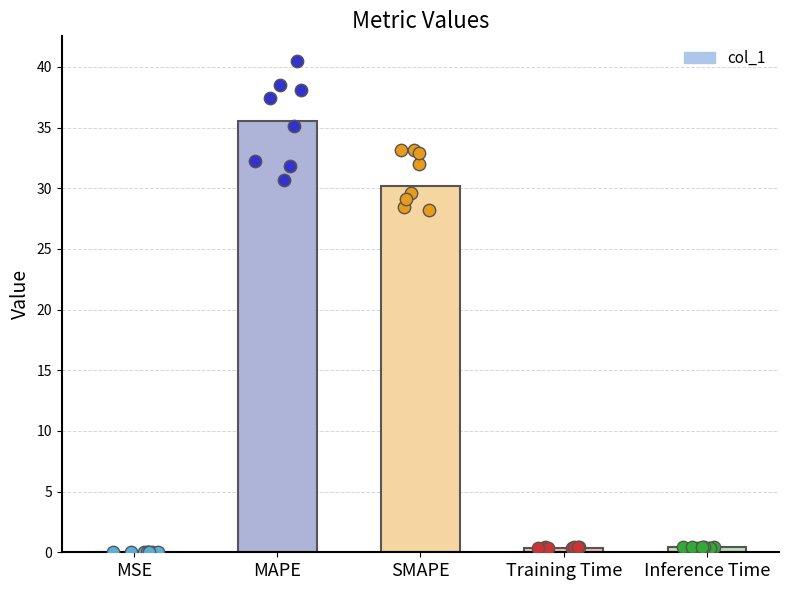

What is the change in value from SMAPE to Training Time?

-29.8